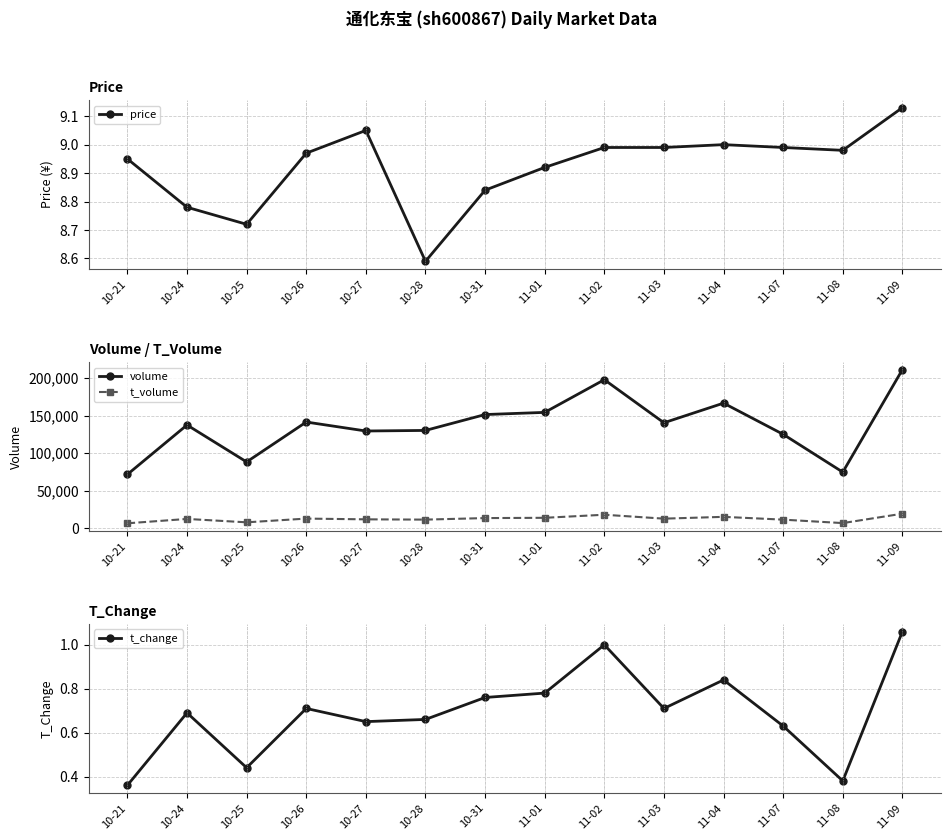

What is the sum of all t_change values?

9.7